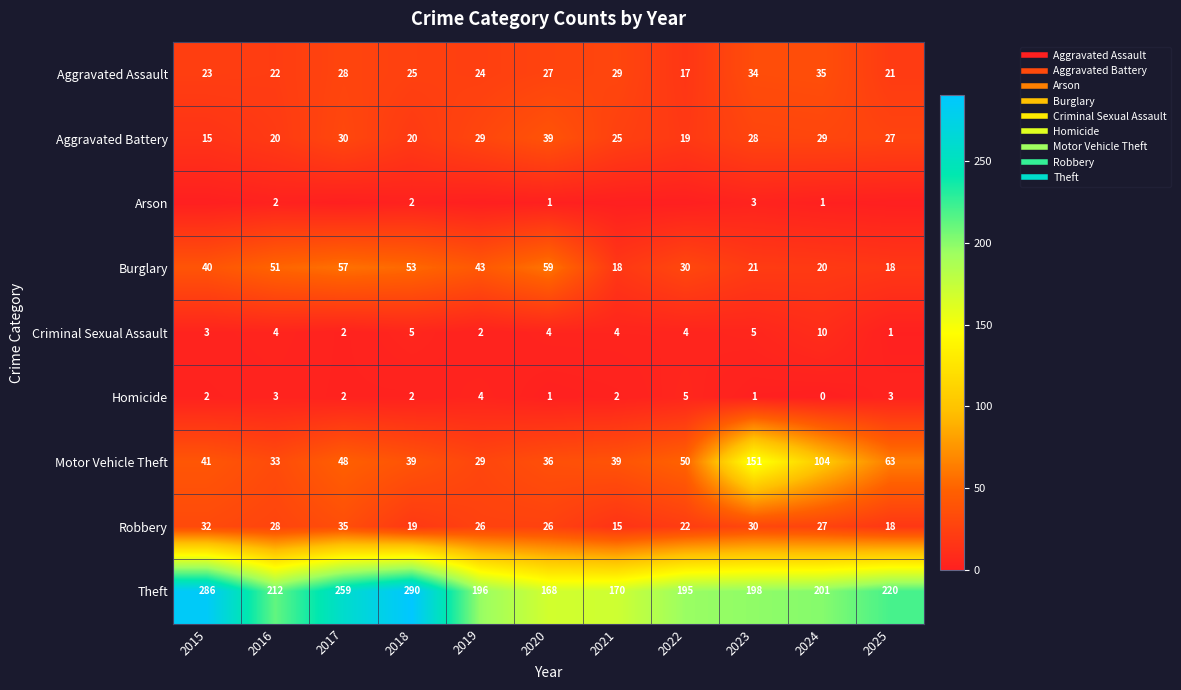

Which series changed the most between 2020 and 2023?

Motor Vehicle Theft